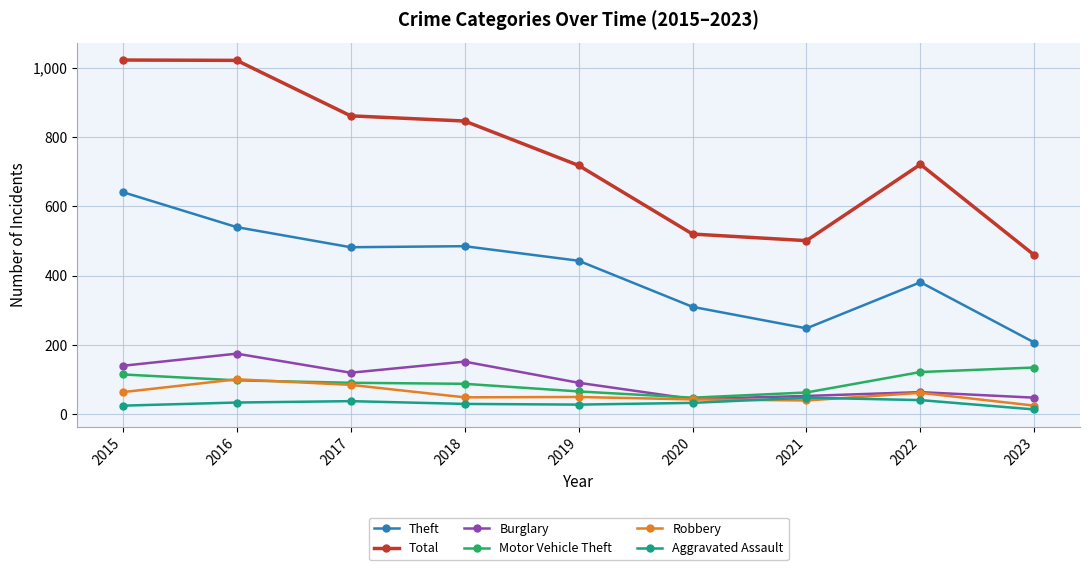

At which label does Motor Vehicle Theft first exceed 91?

2015